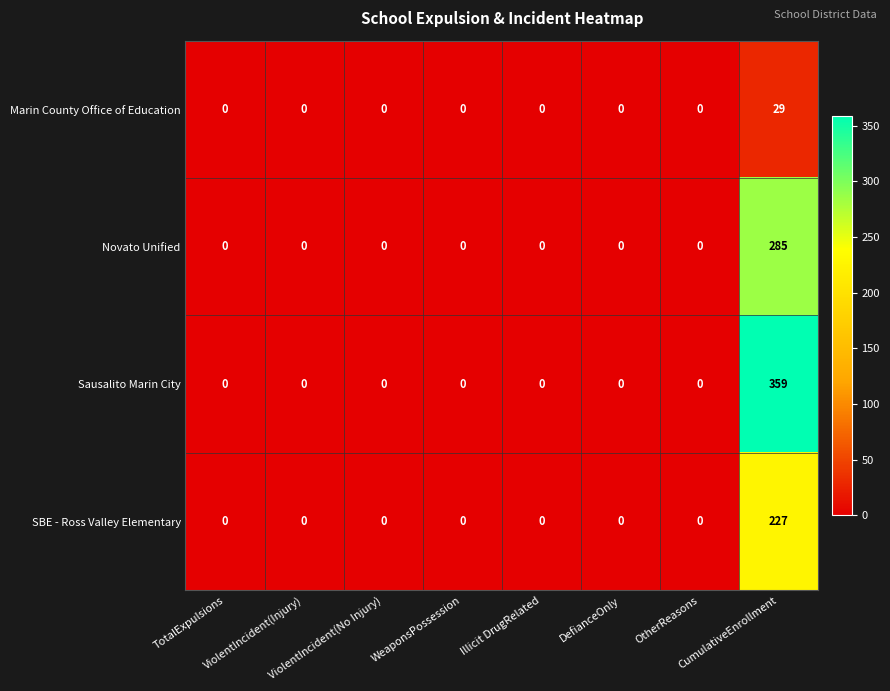

Which series has the largest range (max minus min)?

Sausalito Marin City